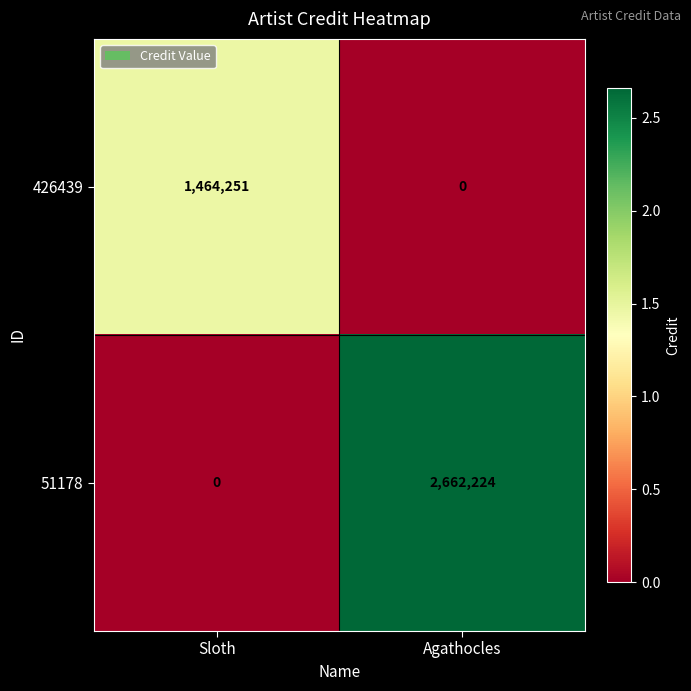

What is the spread (max minus min) of values at Sloth?

1464251